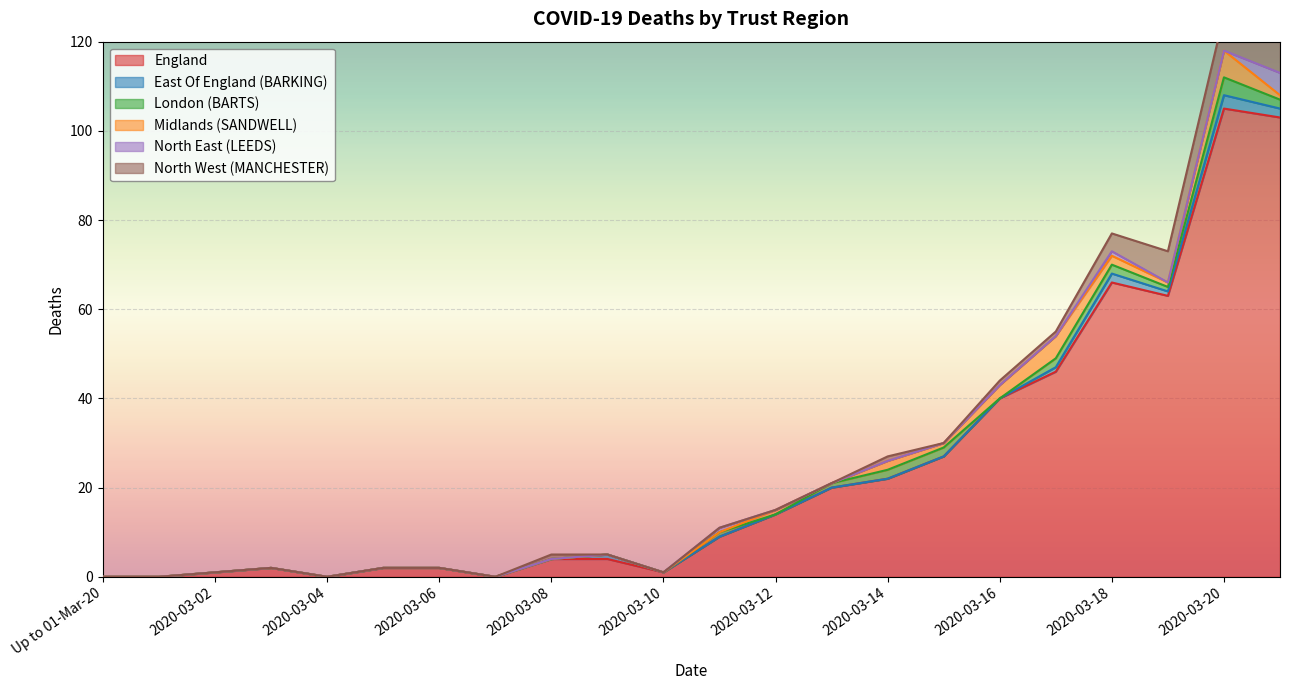

True or false: North West (MANCHESTER) has a value of 6 at 2020-03-10.

False